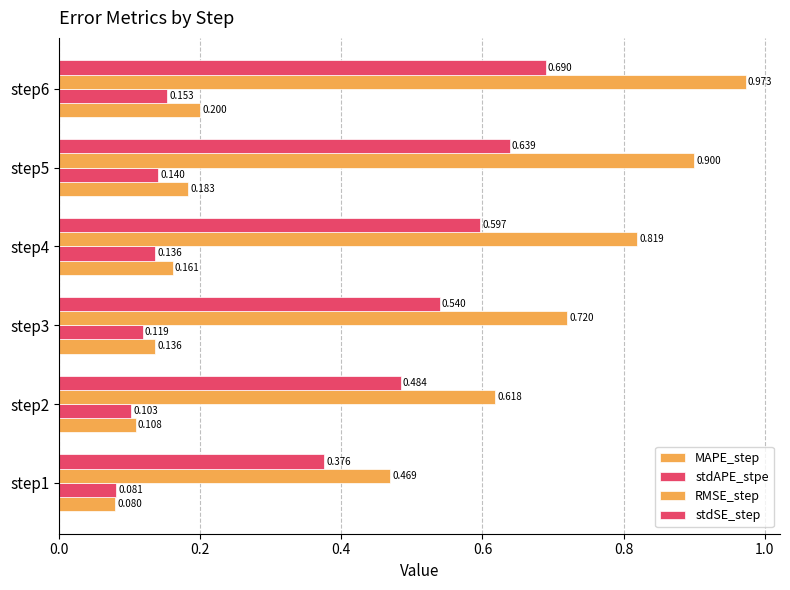

How many data points does each series have?

6